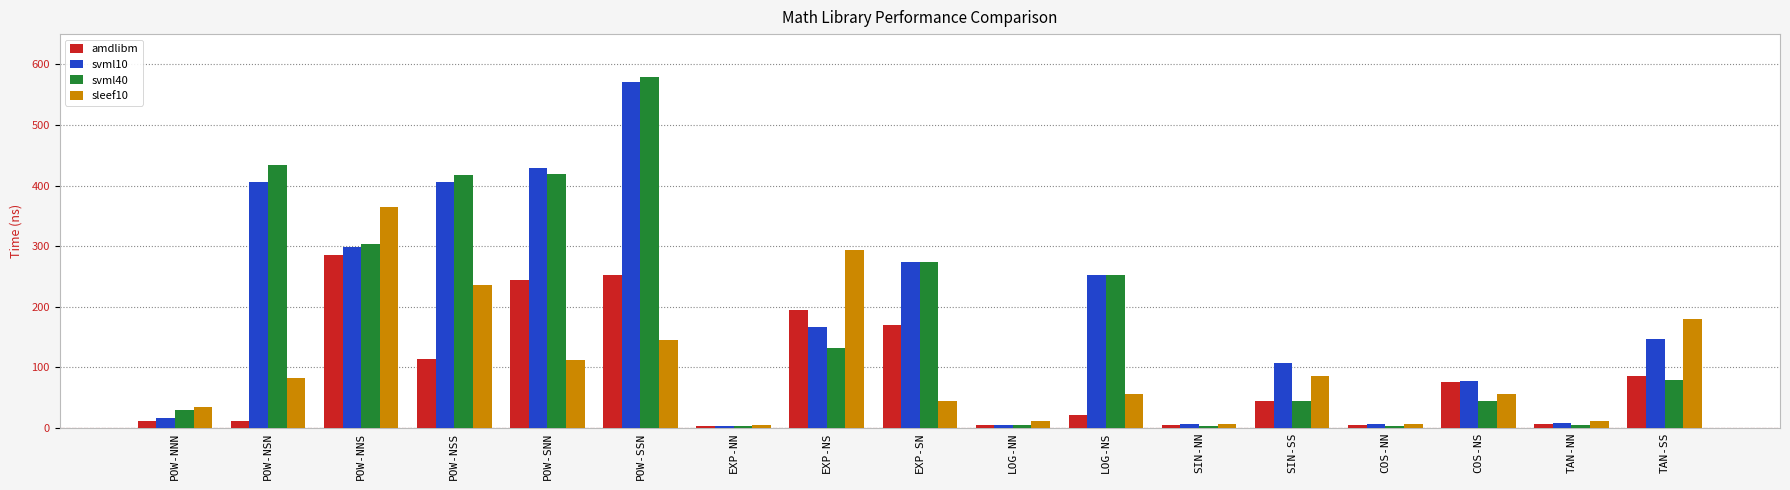

What is the sum of the amdlibm values at SIN-NN and SIN-SS?

49.4